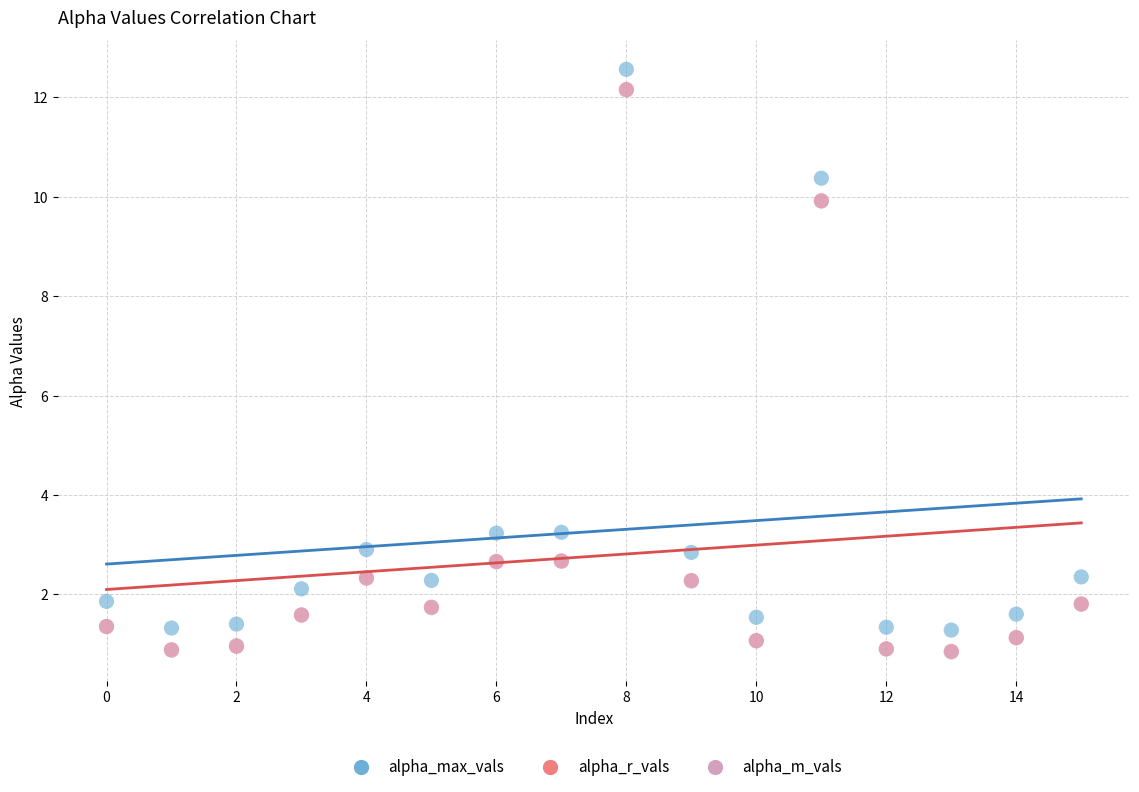

What are all the series names shown in the legend?

alpha_max_vals, alpha_r_vals, alpha_m_vals